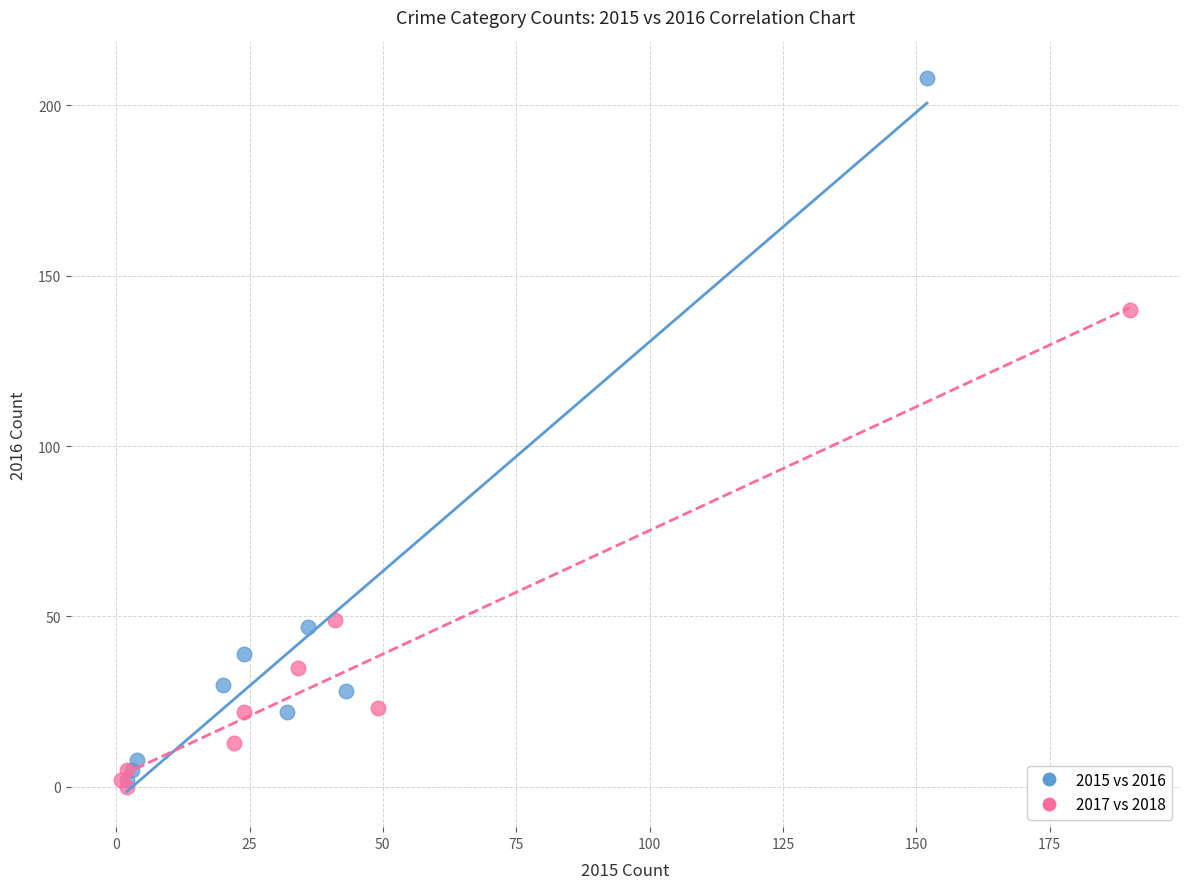

Which series reaches the maximum Y coordinate?

2015 vs 2016